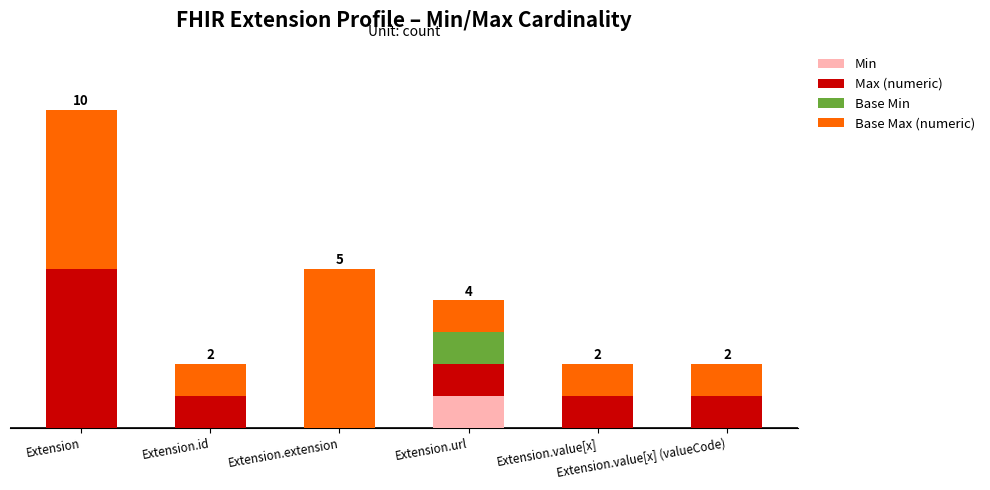

What are all the series names shown in the legend?

Min, Max (numeric), Base Min, Base Max (numeric)